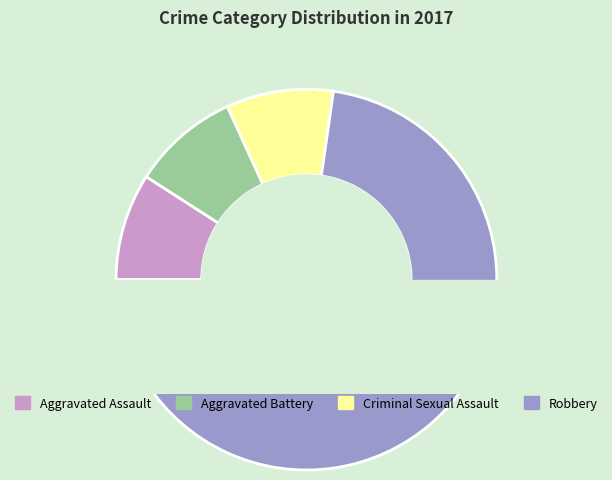

To the nearest percent, what is the combined percentage of Aggravated Assault and Robbery?

82%